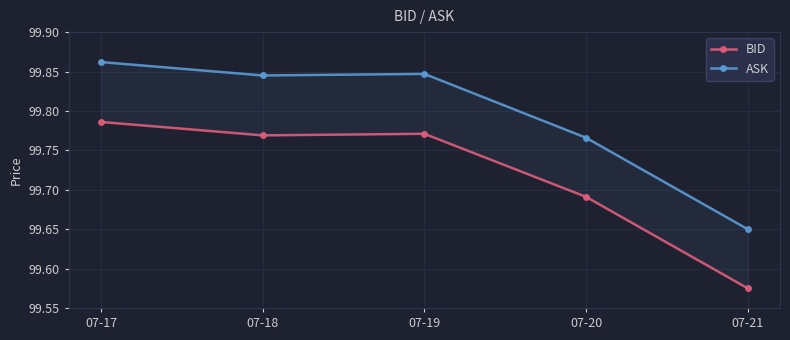

True or false: BID has a value of 163.3 at 07-18.

False